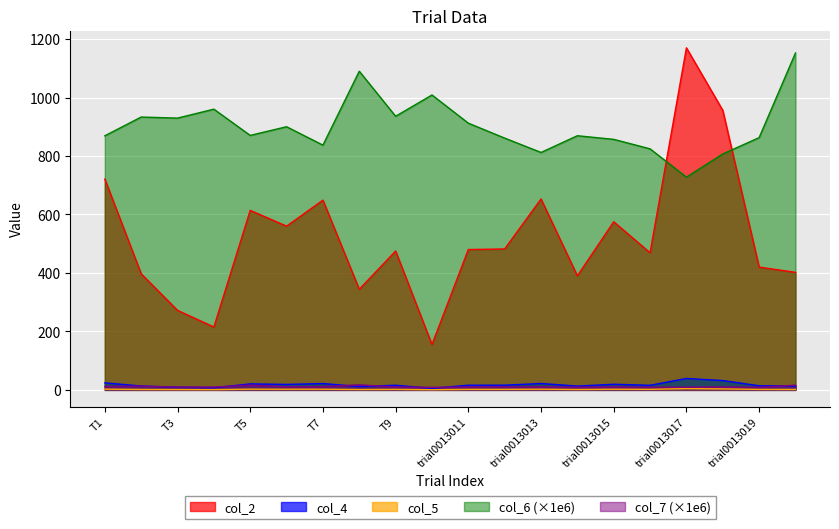

The col_6 series shows 1474.6 at trial0013016. True or false?

False